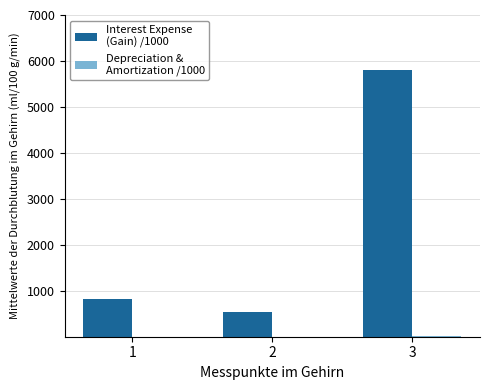

At which category is the sum across all series the highest?

3